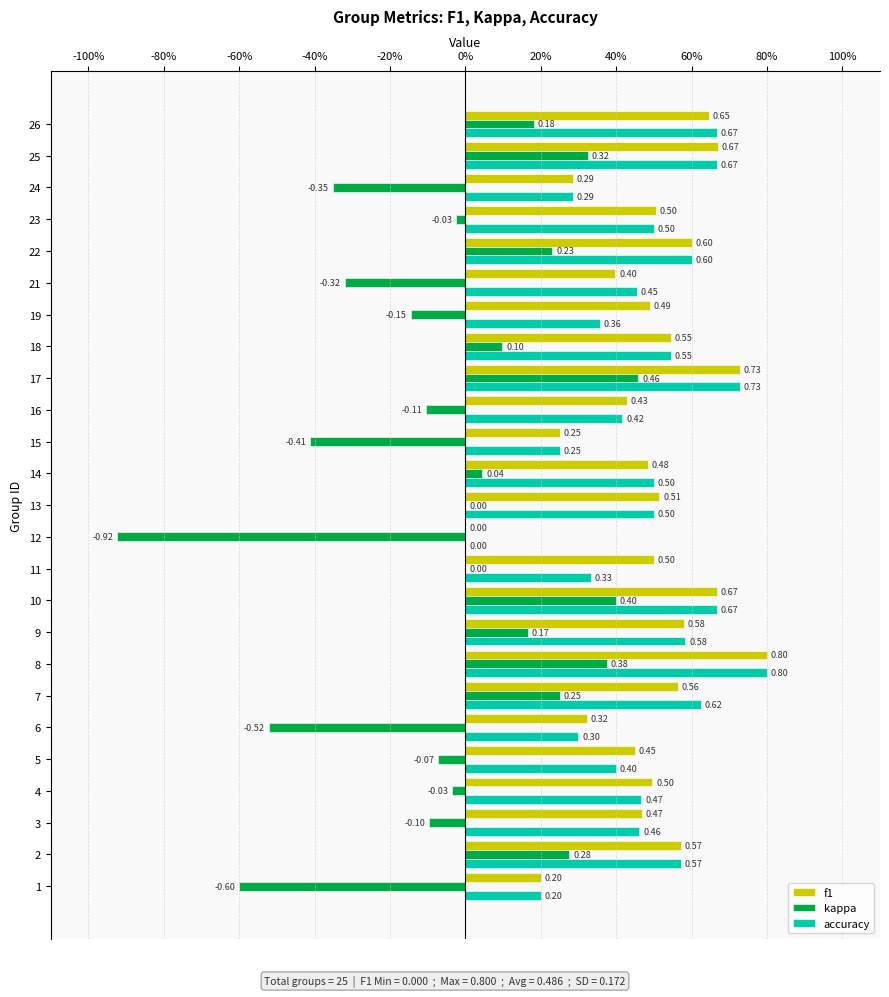

What are all the series names shown in the legend?

f1, kappa, accuracy